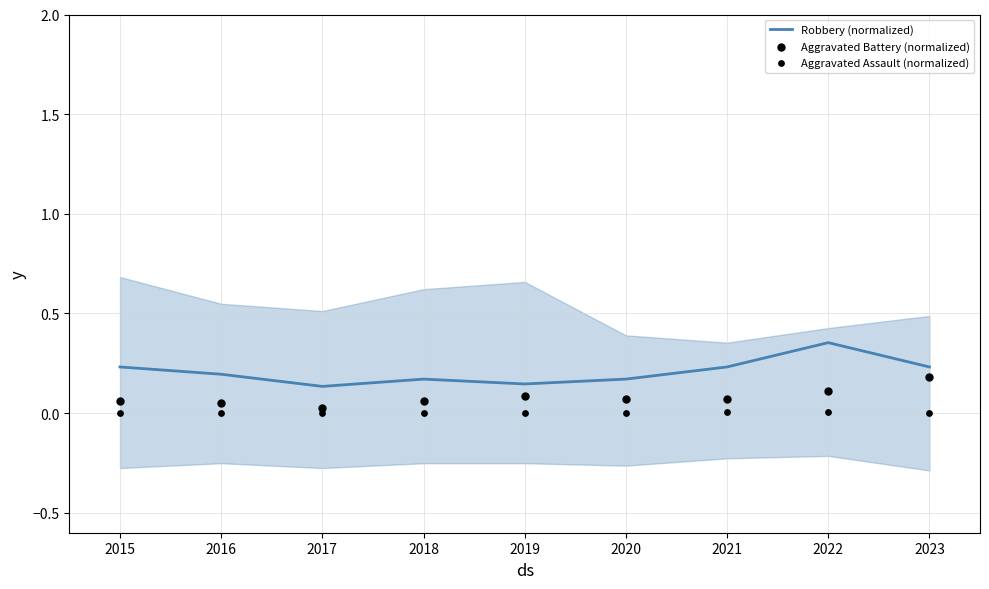

What are all the series names shown in the legend?

Robbery (normalized), Aggravated Battery (normalized), Aggravated Assault (normalized)